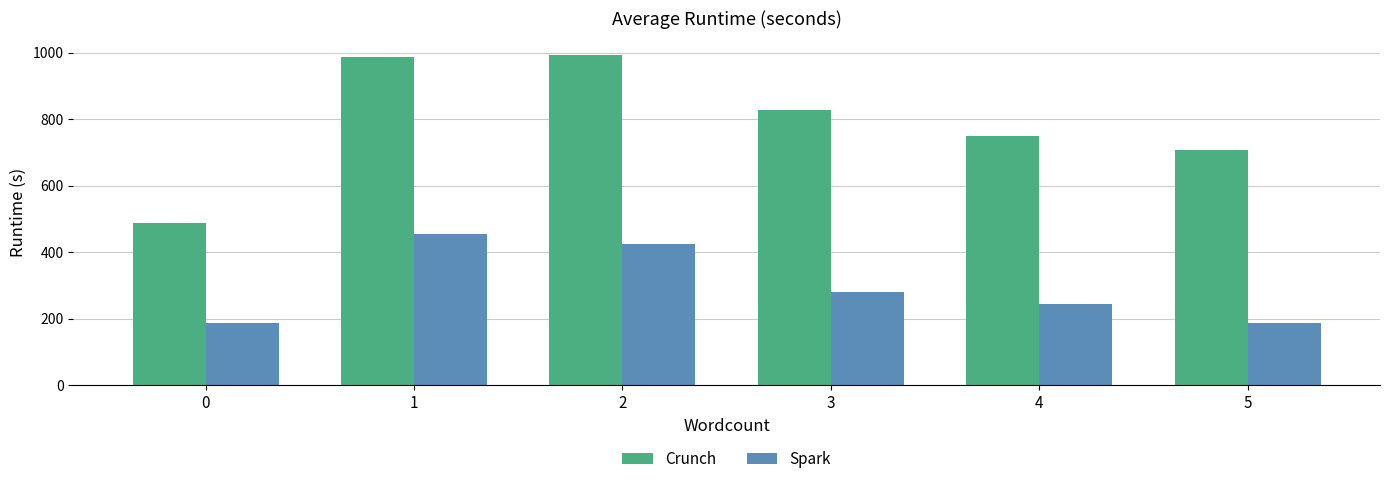

Which series has the widest spread of values?

Crunch